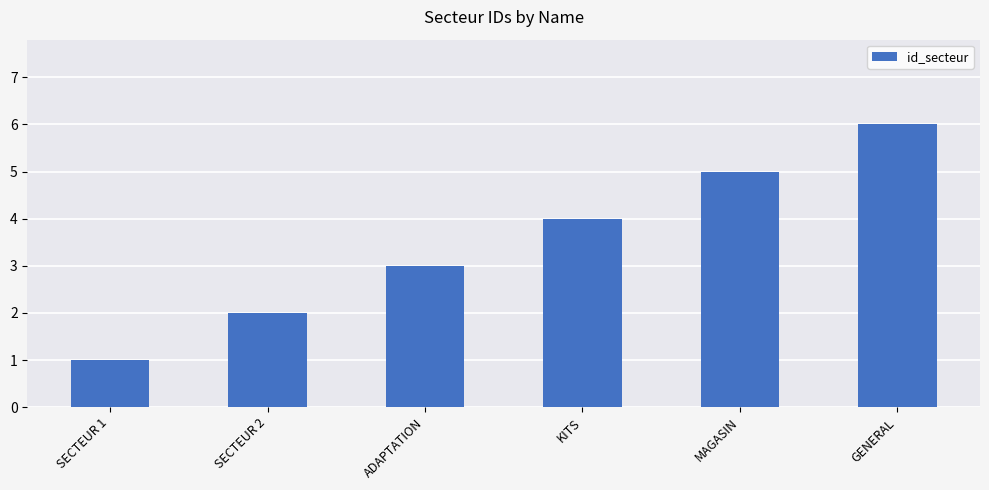

List the labels in order of value, smallest first.

SECTEUR 1, SECTEUR 2, ADAPTATION, KITS, MAGASIN, GENERAL